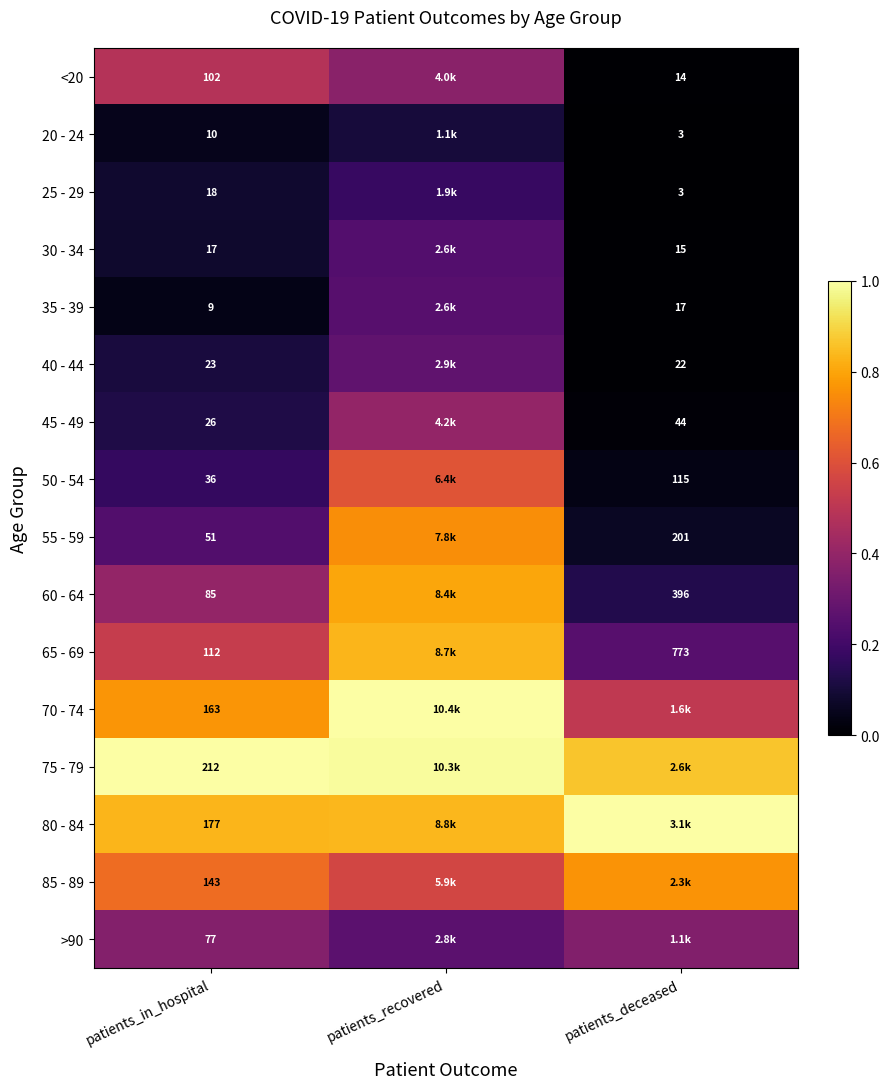

Is the value of 55 - 59 at patients_in_hospital greater than the value of 75 - 79 at patients_in_hospital?

No